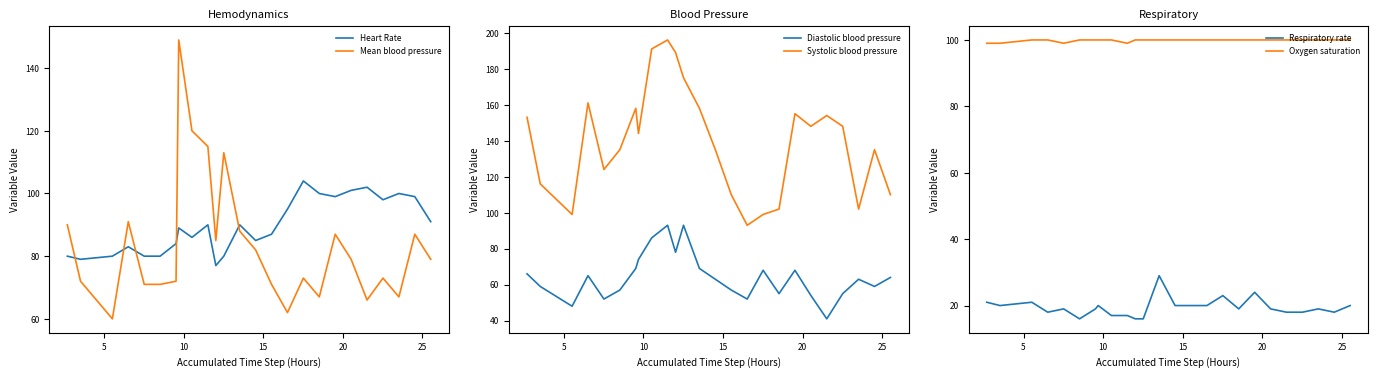

True or false: Respiratory rate and Oxygen saturation cross at least once.

False